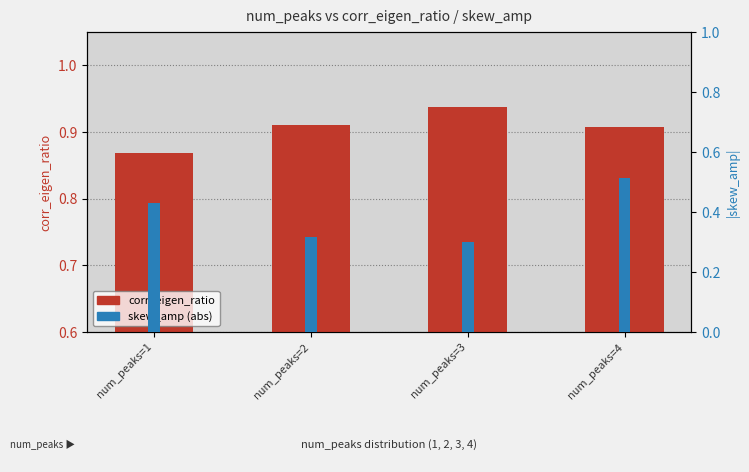

What are all the series names shown in the legend?

corr_eigen_ratio, skew_amp (abs)